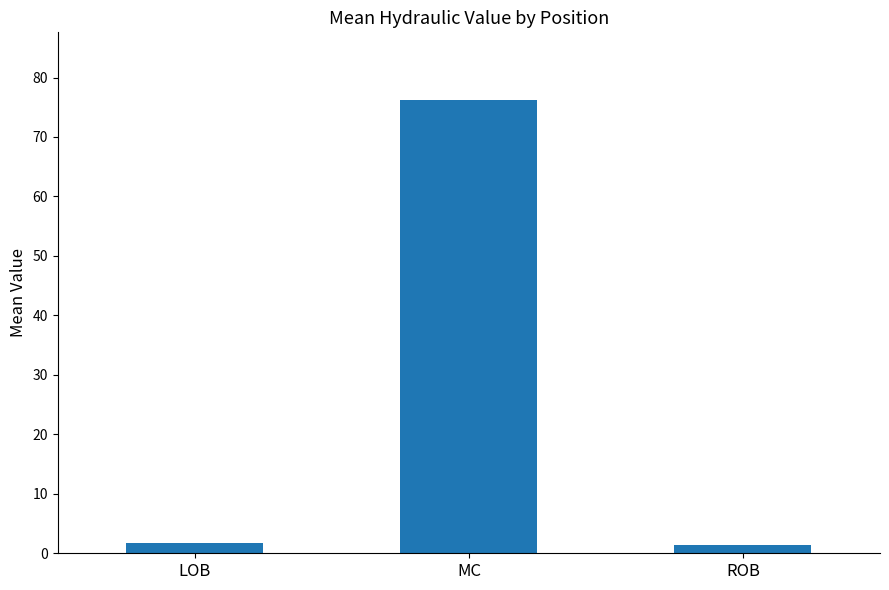

What is the greatest value displayed?

76.2